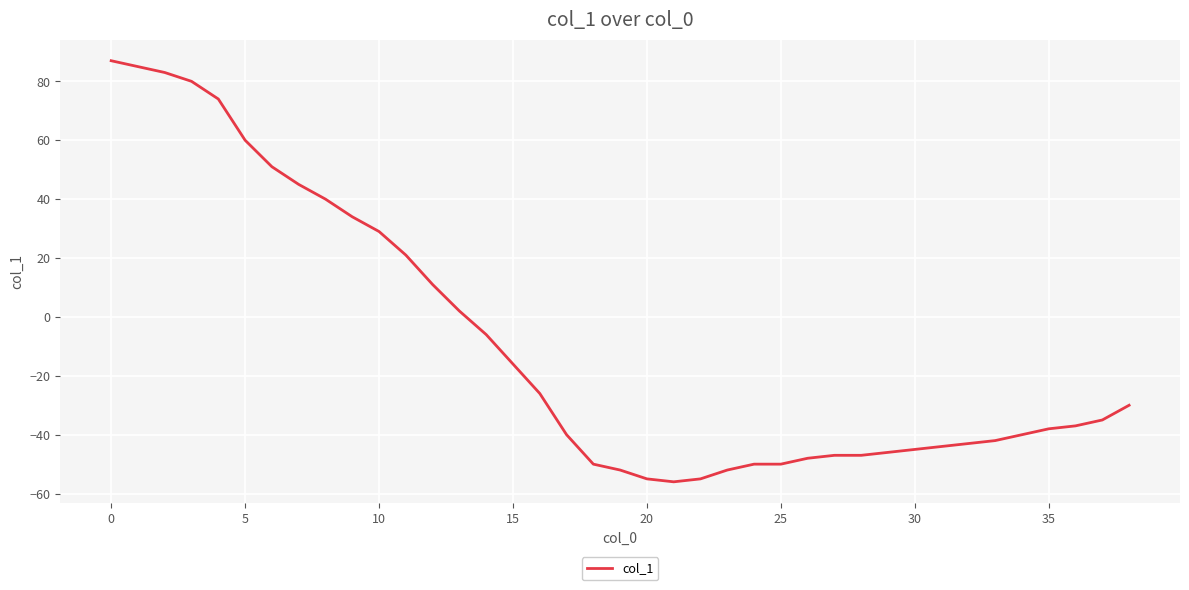

What is the greatest value displayed?

87